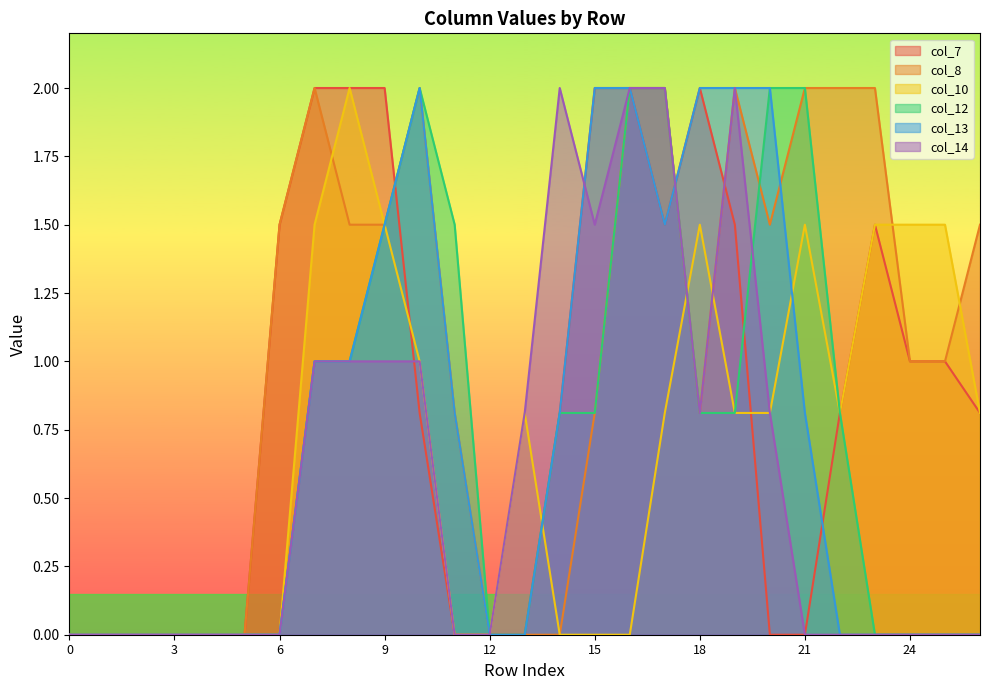

Reading left to right, what are all the values shown in this chart?

col_7: 0.0	0.0	0.0	0.0	0.0	0.0	1.5	2.0	2.0	2.0	0.8	0.0	0.0	0.0	0.8	2.0	2.0	1.5	2.0	1.5	0.0	0.0	0.8	1.5	1.0	1.0	0.8
col_8: 0.0	0.0	0.0	0.0	0.0	0.0	1.5	2.0	1.5	1.5	2.0	0.8	0.0	0.0	0.0	0.8	2.0	2.0	0.8	2.0	1.5	2.0	2.0	2.0	1.0	1.0	1.5
col_10: 0.0	0.0	0.0	0.0	0.0	0.0	0.0	1.5	2.0	1.5	1.0	0.0	0.0	0.8	0.0	0.0	0.0	0.8	1.5	0.8	0.8	1.5	0.8	1.5	1.5	1.5	0.8
col_12: 0.0	0.0	0.0	0.0	0.0	0.0	0.0	1.0	1.0	1.5	2.0	1.5	0.0	0.0	0.8	0.8	2.0	2.0	0.8	0.8	2.0	2.0	0.8	0.0	0.0	0.0	0.0
col_13: 0.0	0.0	0.0	0.0	0.0	0.0	0.0	1.0	1.0	1.5	2.0	0.8	0.0	0.0	0.8	2.0	2.0	1.5	2.0	2.0	2.0	0.8	0.0	0.0	0.0	0.0	0.0
col_14: 0.0	0.0	0.0	0.0	0.0	0.0	0.0	1.0	1.0	1.0	1.0	0.0	0.0	0.8	2.0	1.5	2.0	2.0	0.8	2.0	0.8	0.0	0.0	0.0	0.0	0.0	0.0